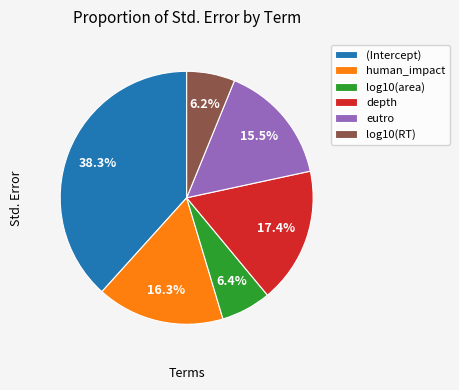

Between (Intercept) and eutro, which is larger?

(Intercept)